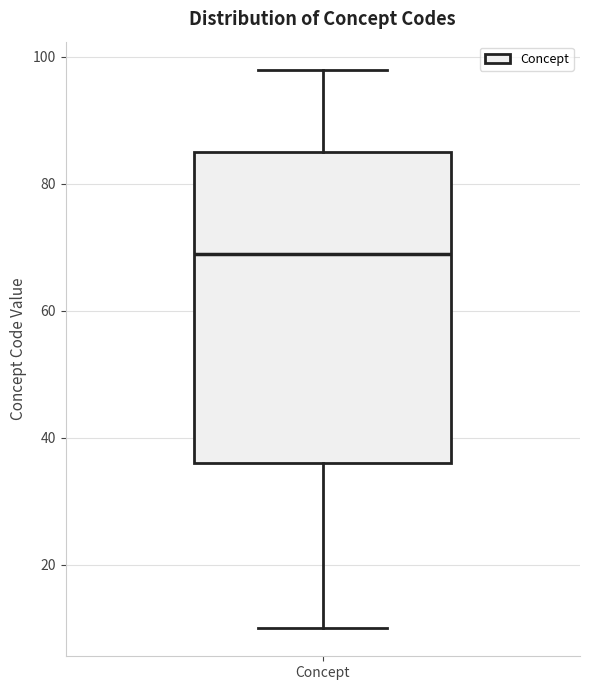

Read this box plot against the y-axis: the position of the median line, the range covered by the box, and the ends of both whiskers. The values are not printed on the chart, so give them approximately, as read against the axis.

median 70, box 36 to 86, whiskers 10 to 98